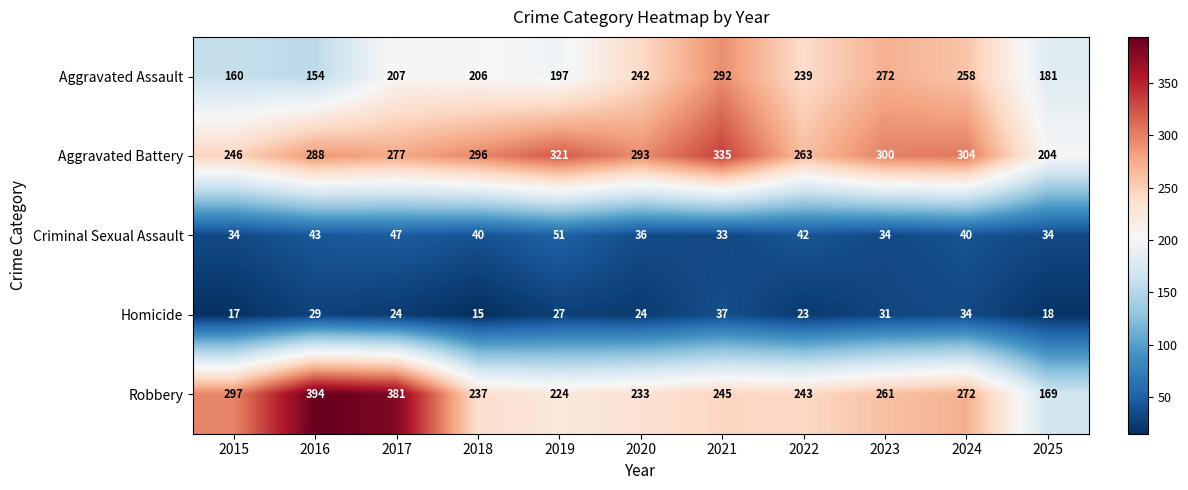

What is the minimum value shown in the chart?

15